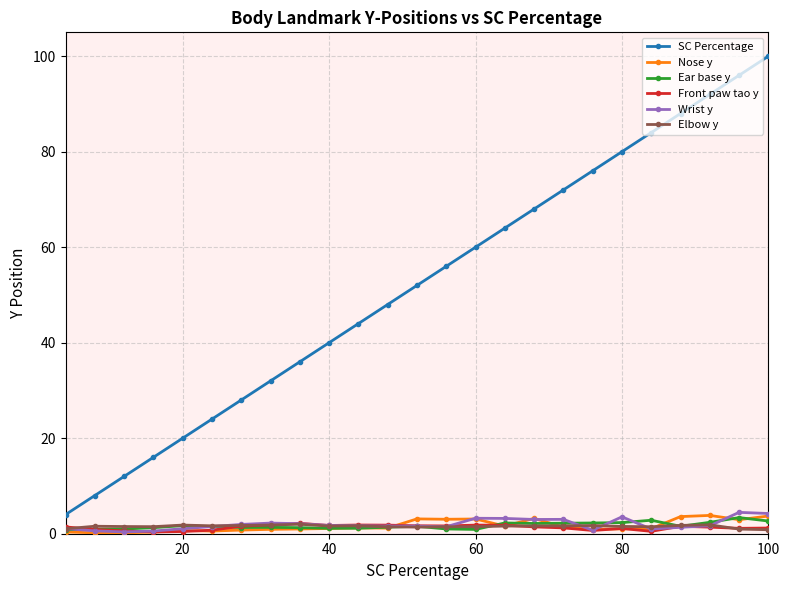

True or false: Nose y has more than 1 interior local peaks.

True